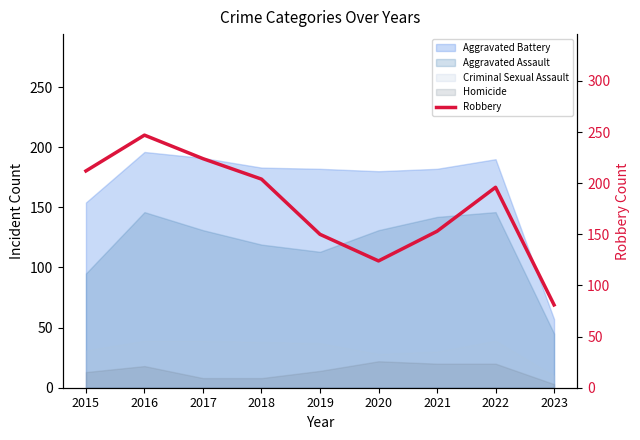

Reading left to right, what are all the values shown in this chart?

2015=212	2016=247	2017=224	2018=204	2019=150	2020=124	2021=153	2022=196	2023=81